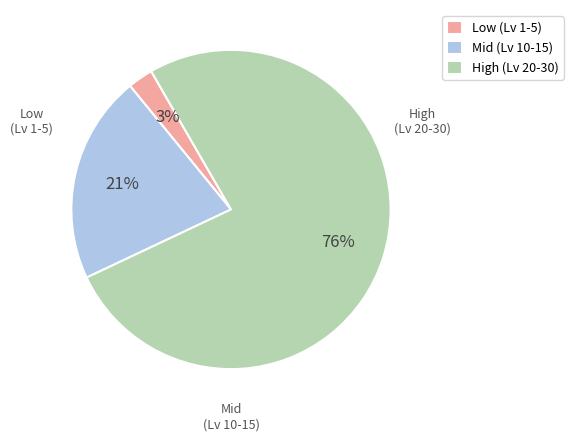

Count the number of slices in the pie.

3